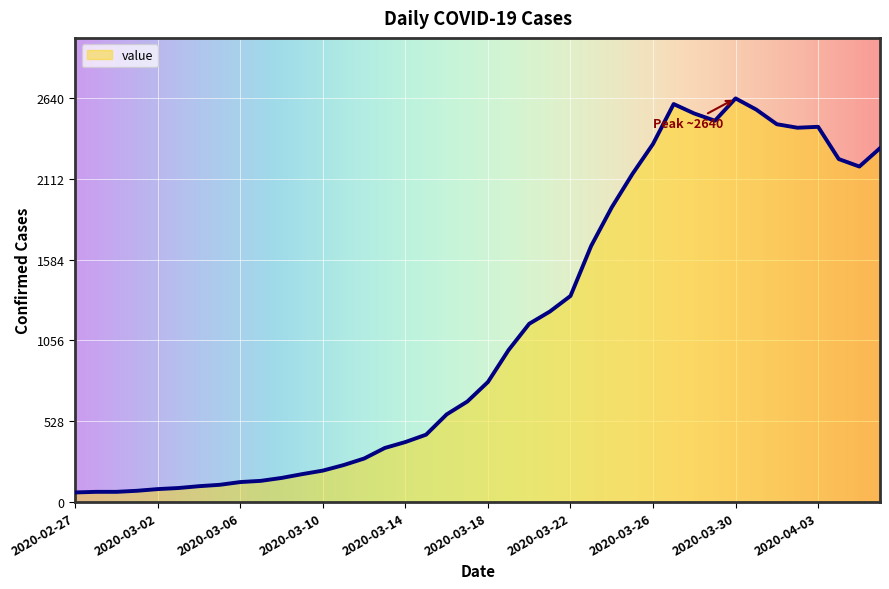

What is the difference between the maximum and minimum values?

2579